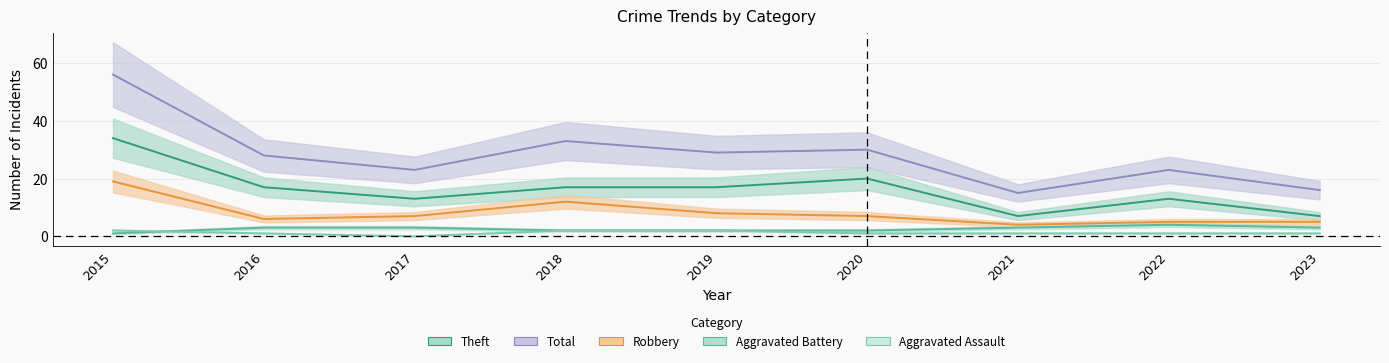

Between 2019 and 2020, which series saw the biggest shift?

Theft